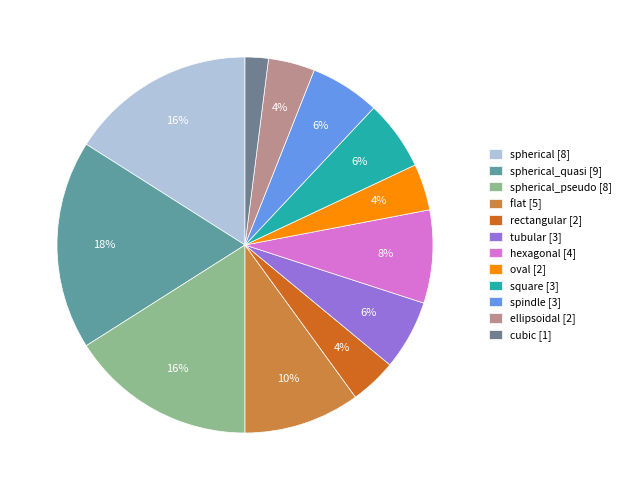

Which slice is the smallest?

cubic [1]